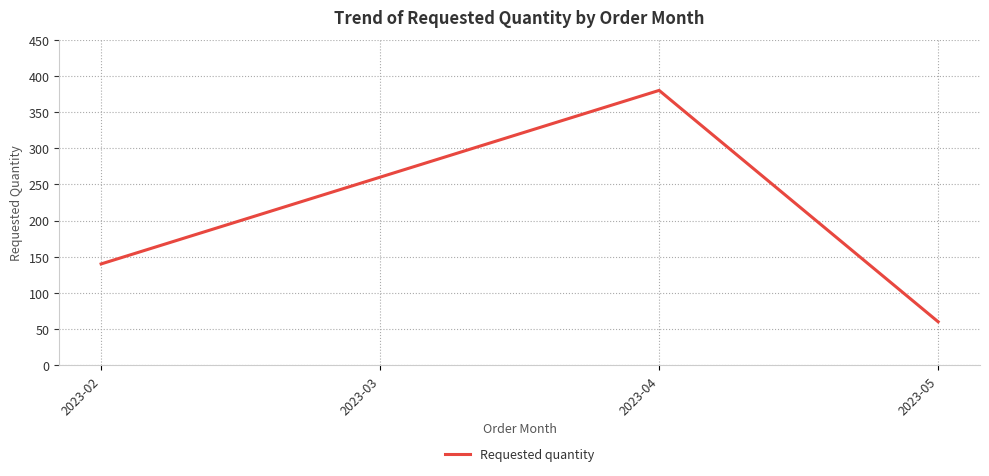

How many series are shown in this chart?

1